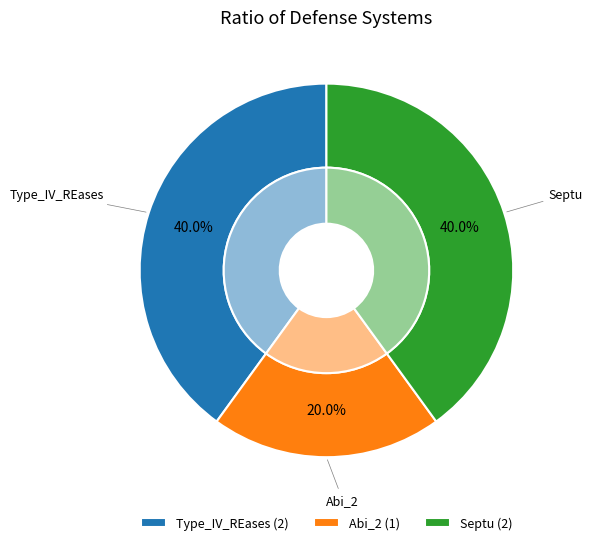

Combined, do Abi_2 and Type_IV_REases account for over 50%?

Yes